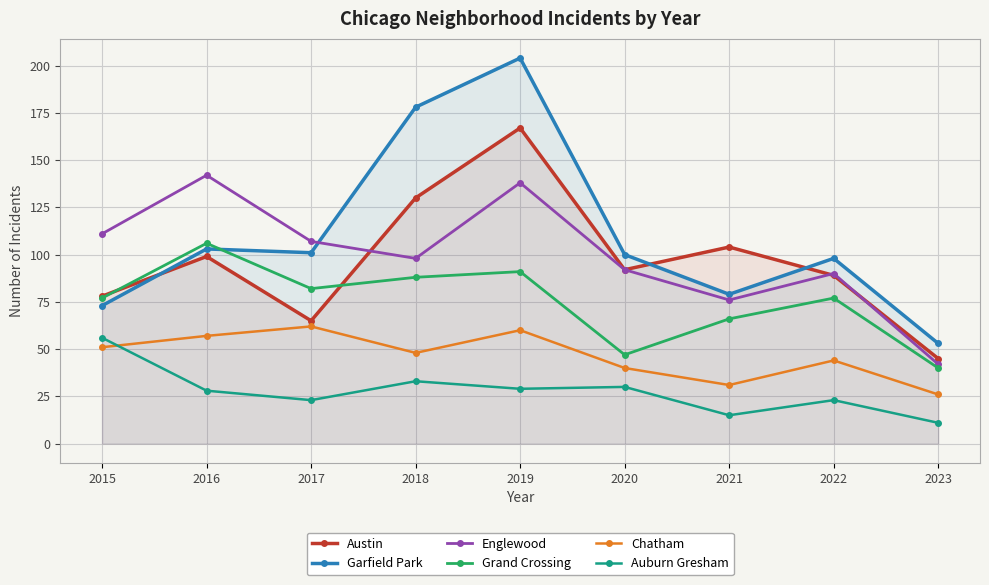

After their last crossing, which series has the higher values: Austin or Englewood?

Austin